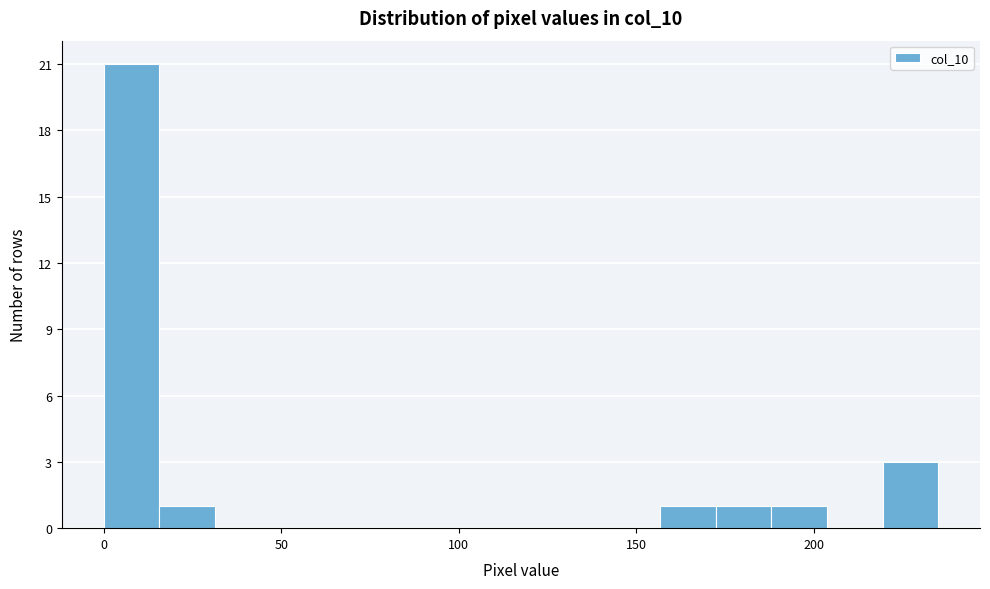

Read against the x-axis, roughly where is the centre of the tallest bar?

10